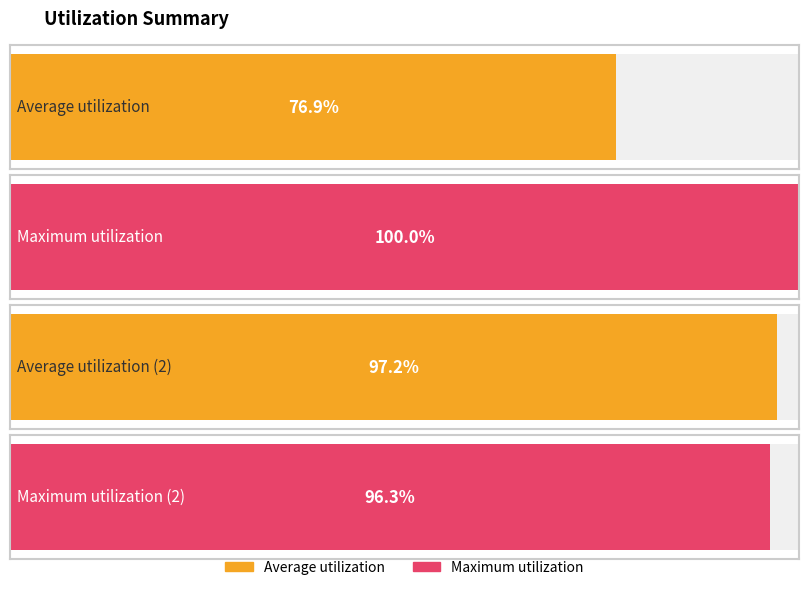

What position from the right is Row 4?

3